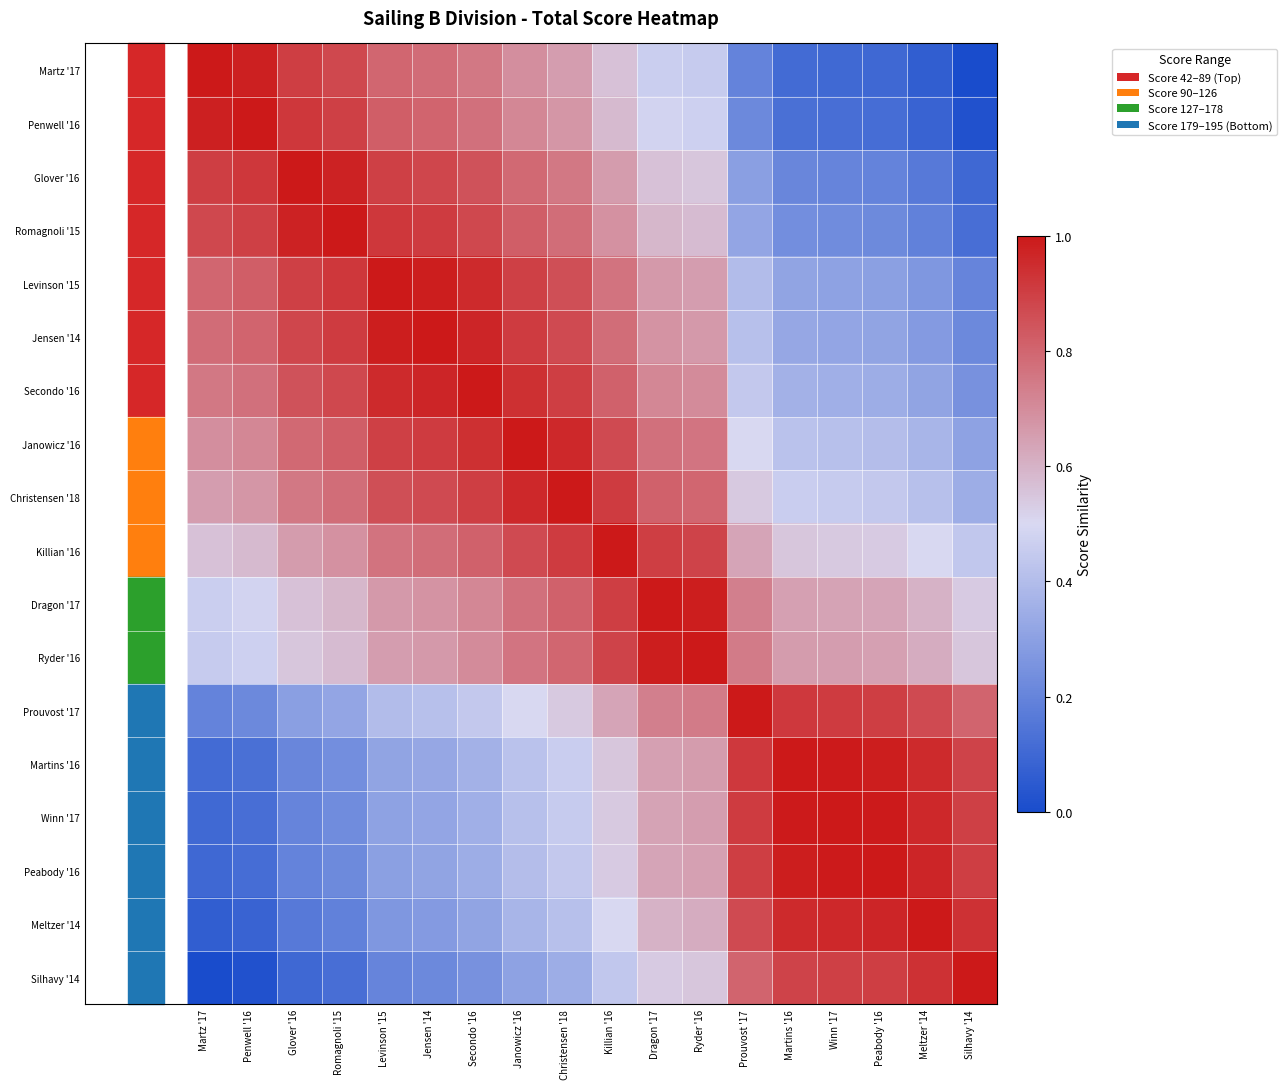

At which category is the sum across all series the highest?

Christensen '18